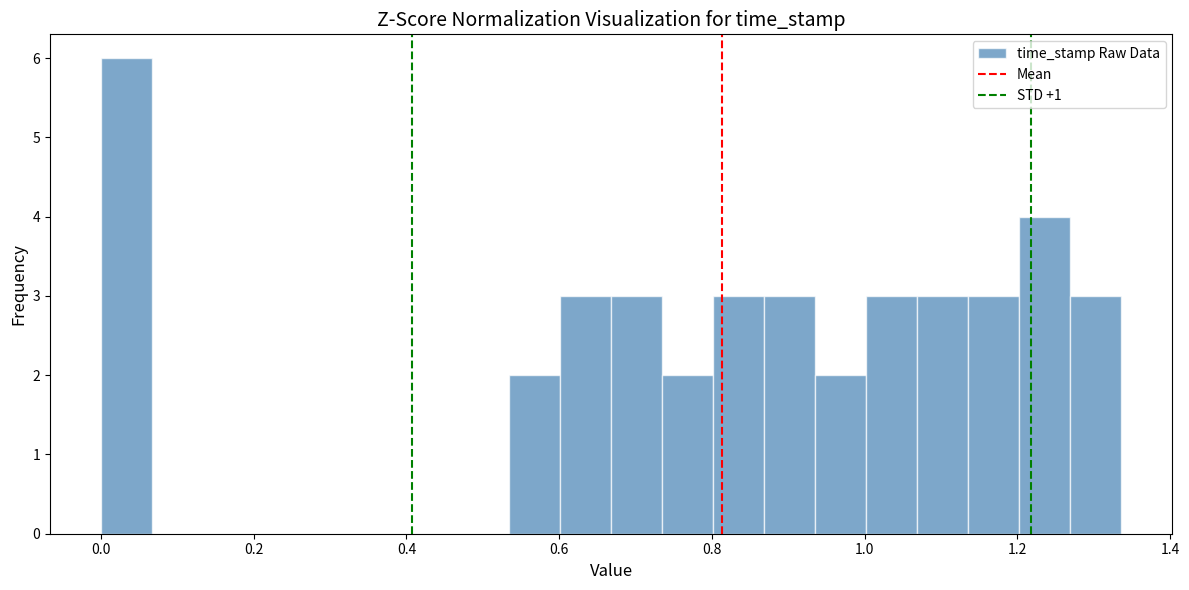

Read against the x-axis, roughly where is the centre of the tallest bar?

0.04